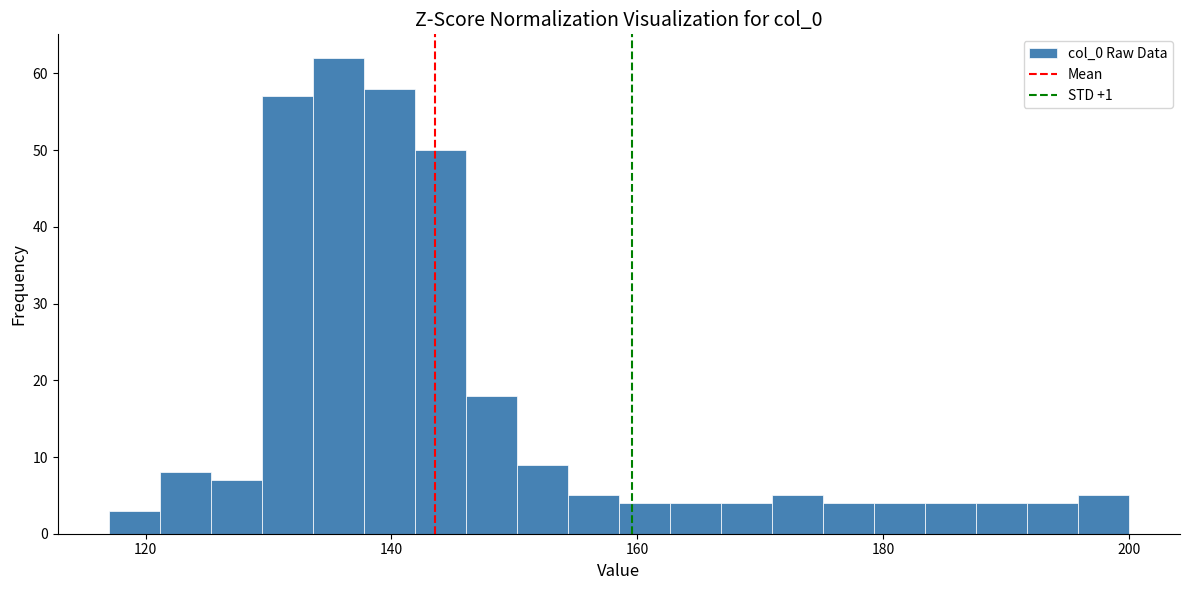

Around what value on the x-axis is the tallest bar? Give the approximate position of its centre, as read against the axis.

136